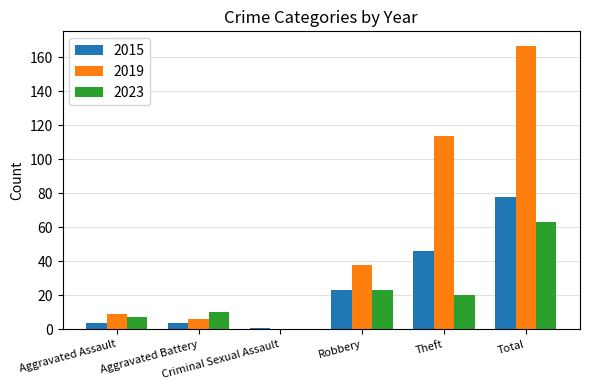

What are all the series names shown in the legend?

2015, 2019, 2023